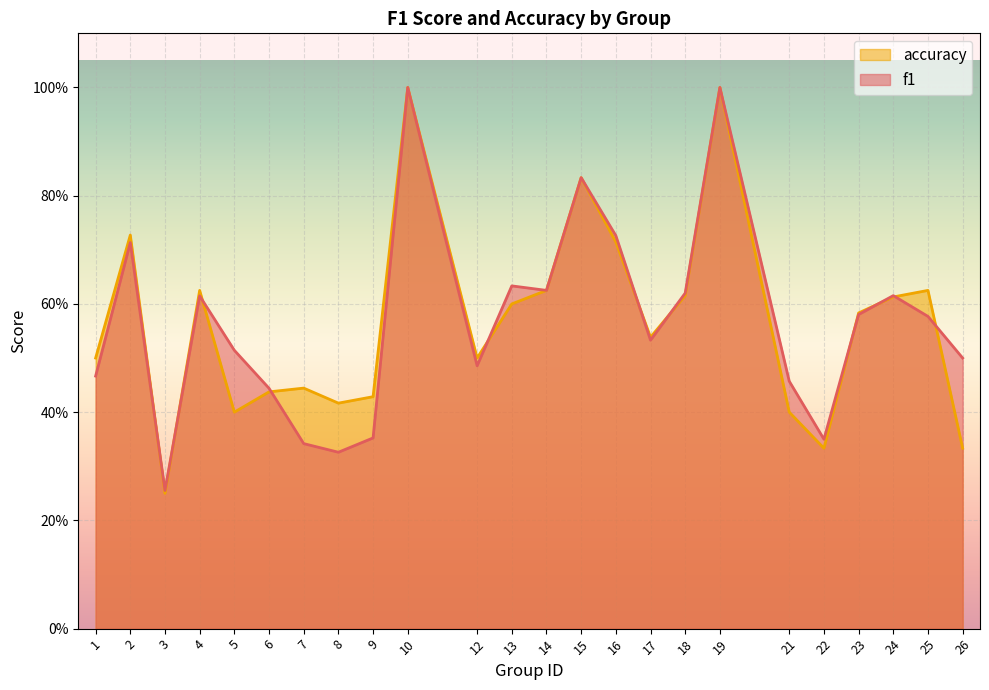

How many times do f1 and accuracy cross each other?

11